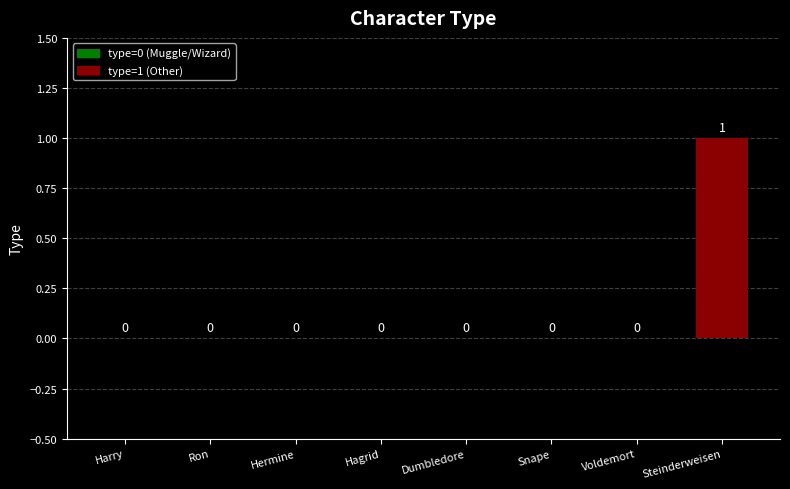

The chart shows a value of -1 at Dumbledore. True or false?

False